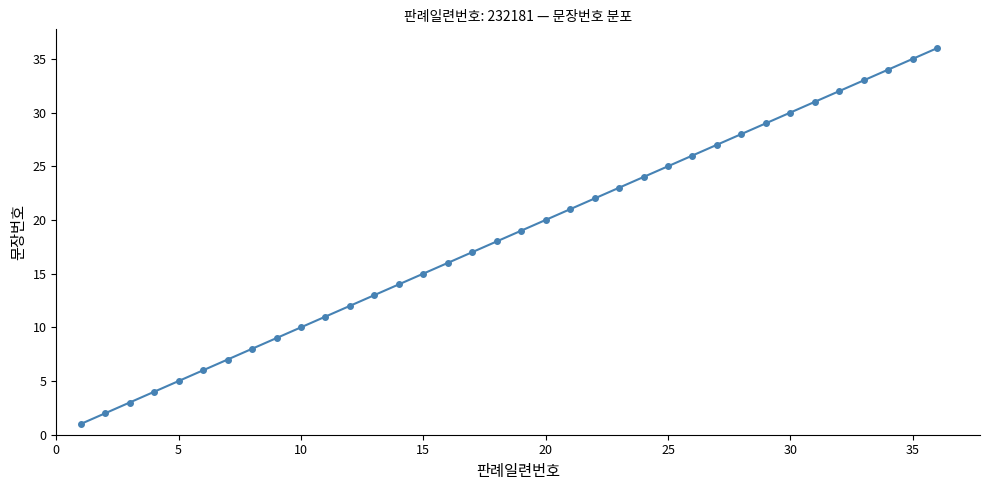

What is the difference between the maximum and minimum values?

35